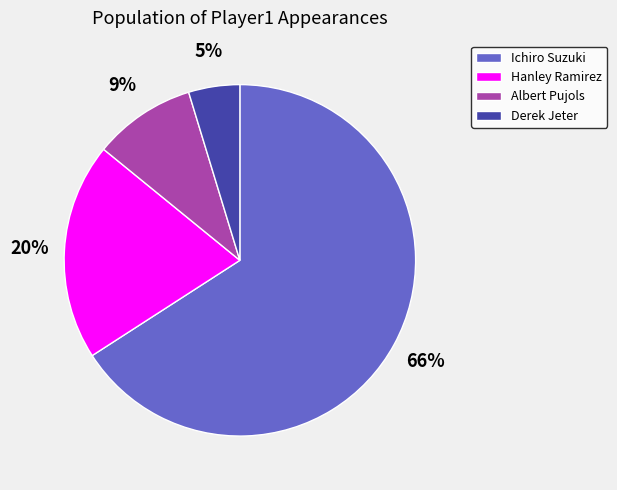

How many segments does this pie chart have?

4